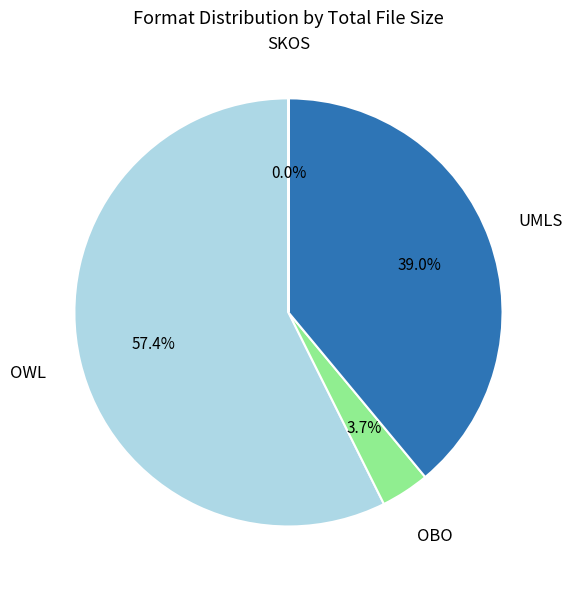

Which category has the biggest portion of the pie?

OWL